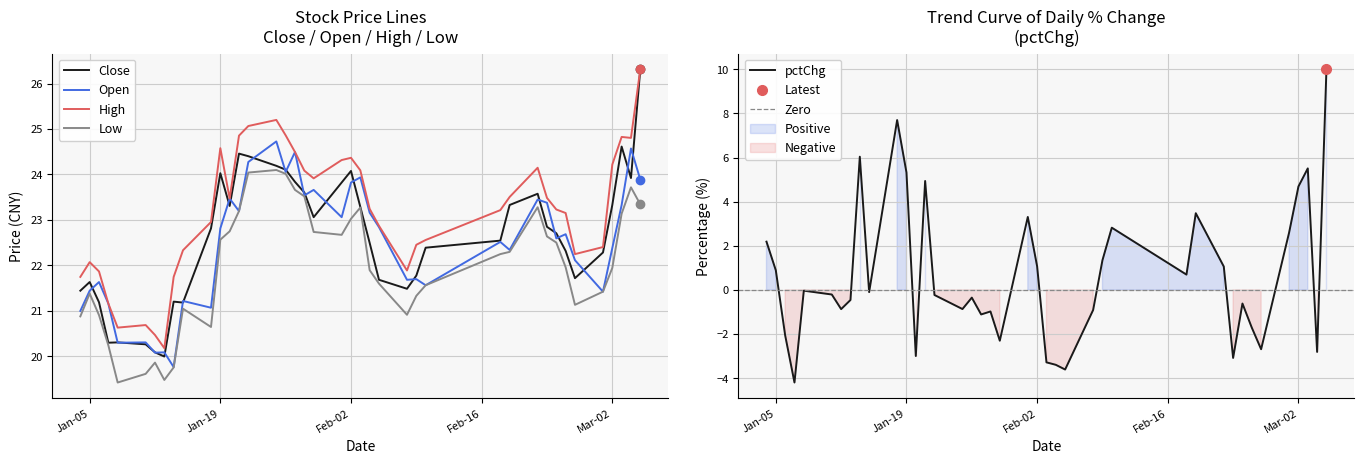

True or false: low and high intersect in this chart.

False